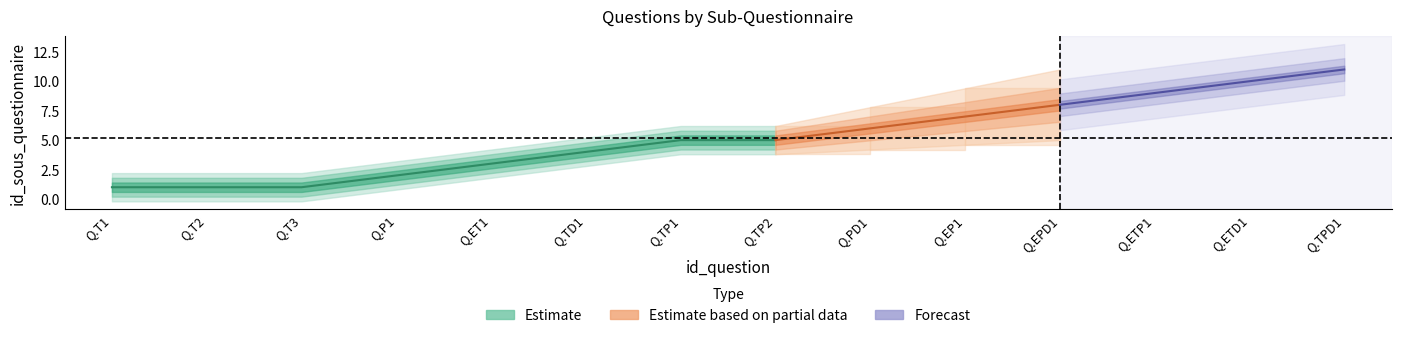

Is this an area chart (filled region under the line)?

No